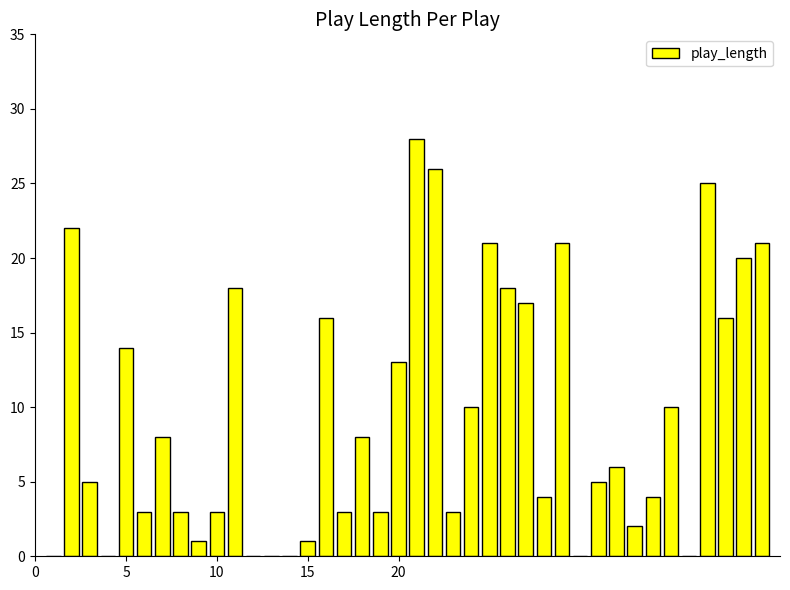

What is the sum of all values?

378